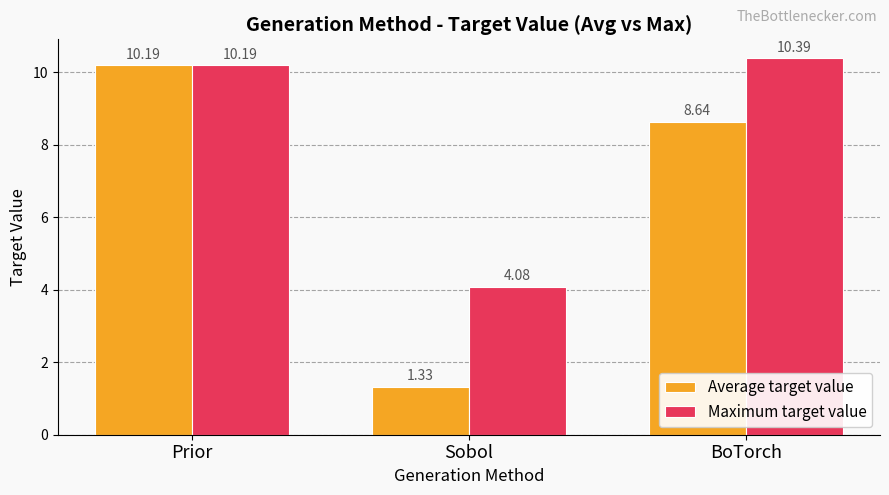

At which label is Average target value closest to 5?

BoTorch